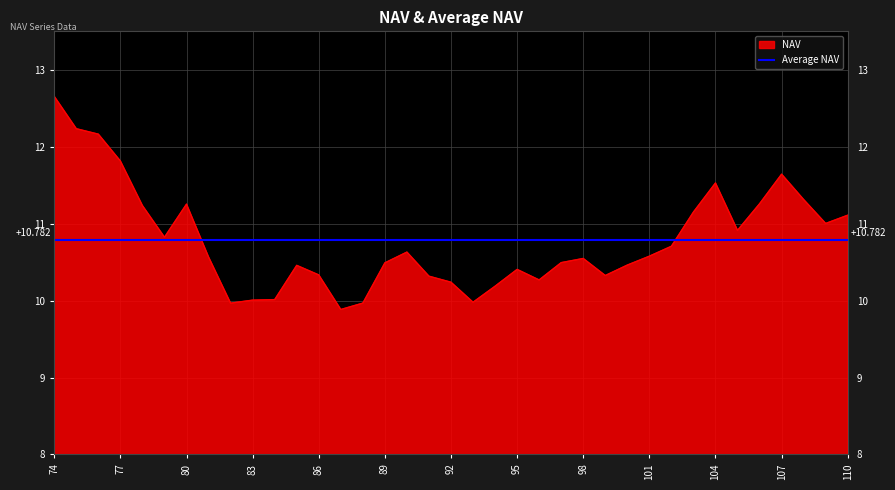

Is it true that the value at 89 is 4.0?

False